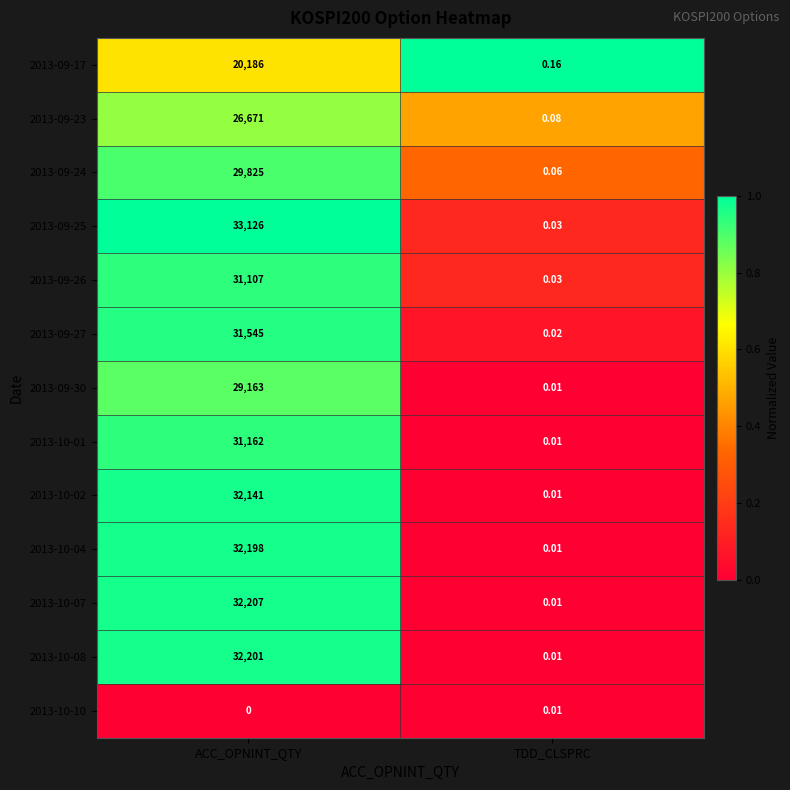

At which label is 2013-10-10 closest to 0?

ACC_OPNINT_QTY